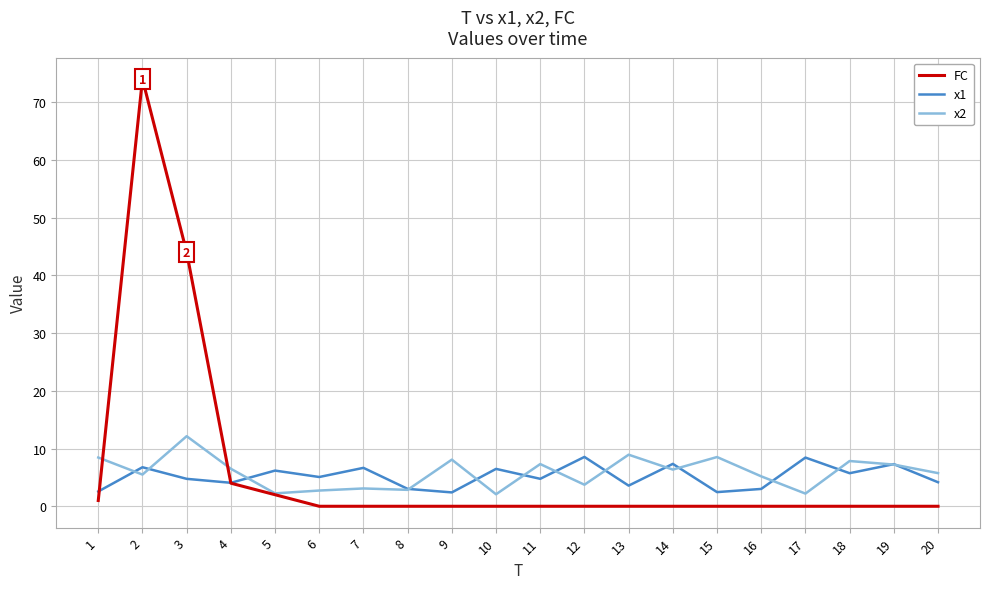

Which series has the largest range (max minus min)?

FC